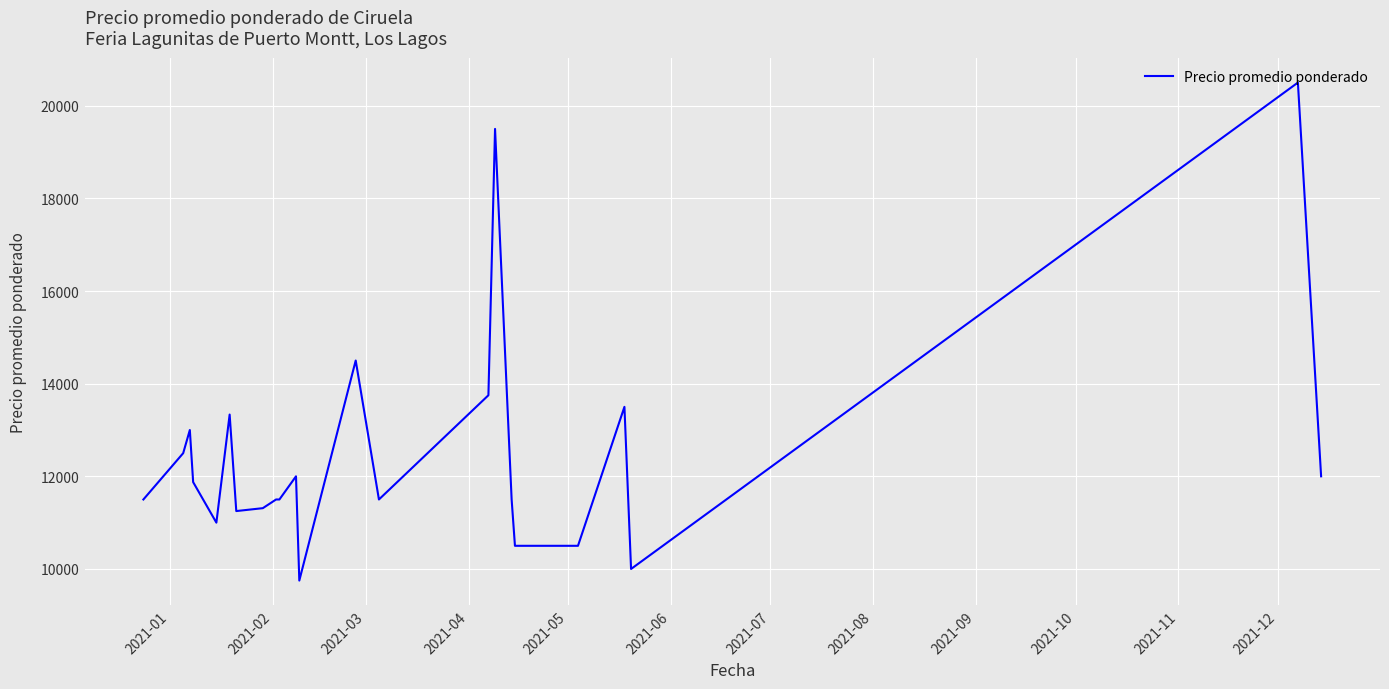

What is the greatest value displayed?

20500.0